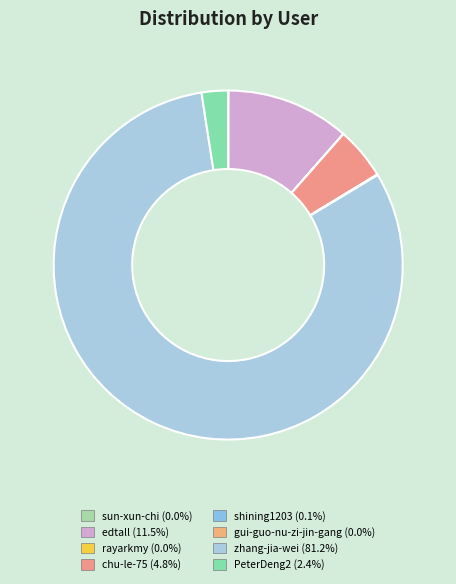

Which slice is the largest?

zhang-jia-wei